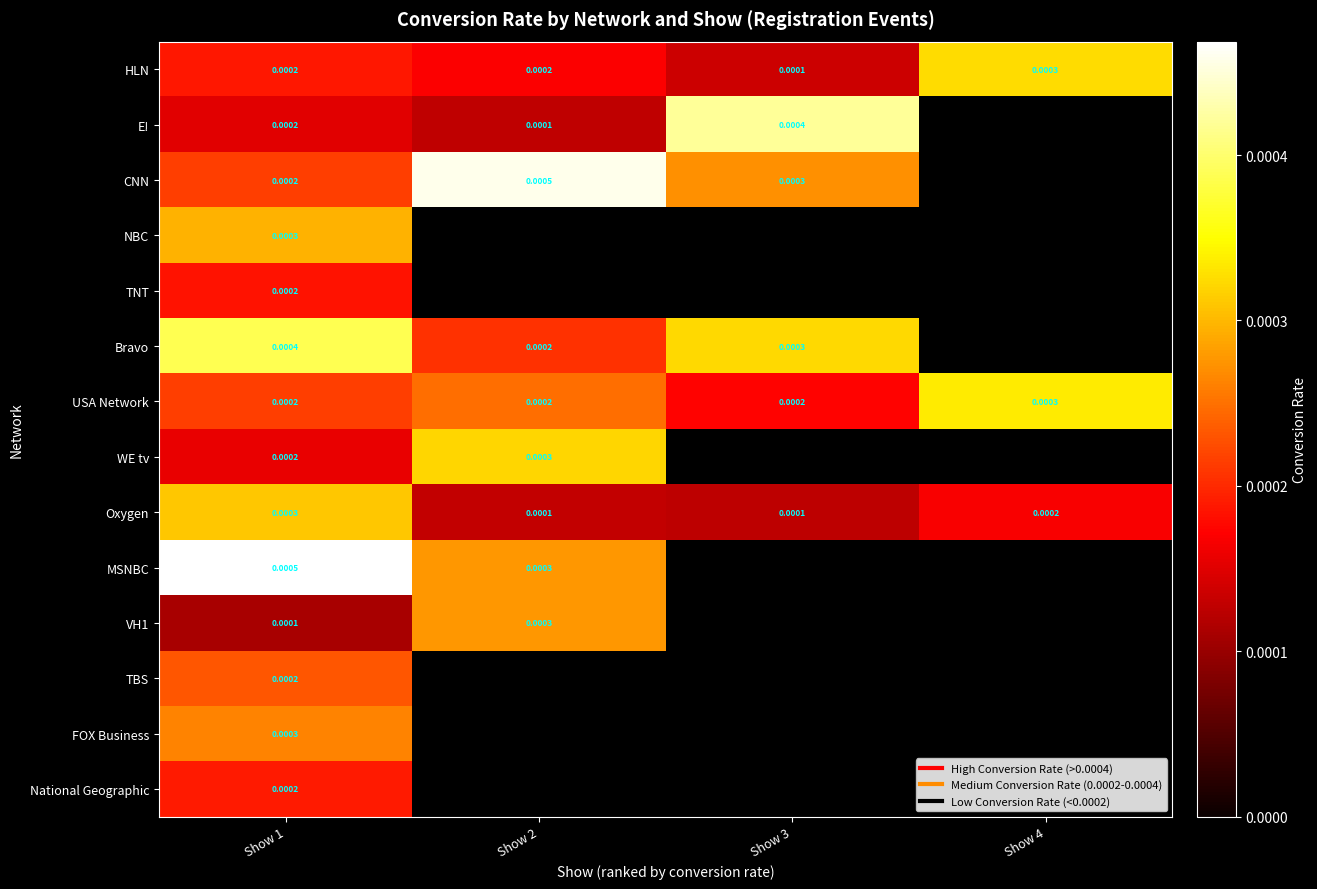

At how many categories does at least one series exceed 0?

4